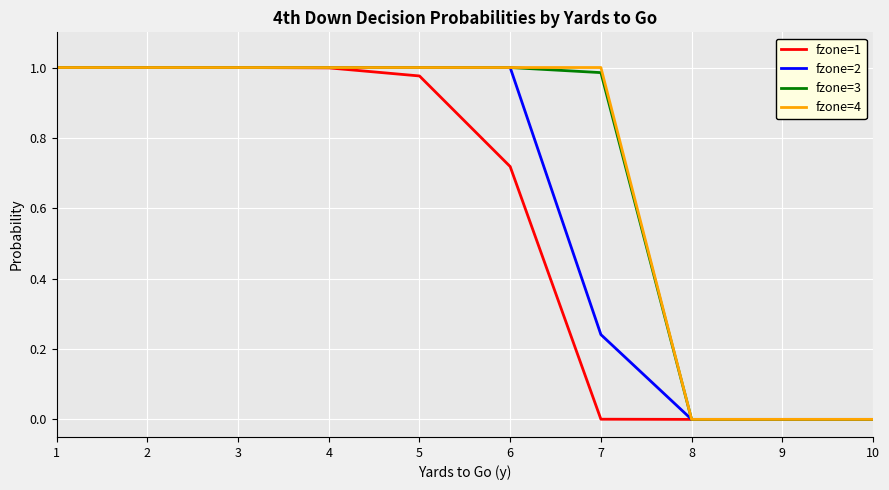

Is it true that fzone=4 equals 1.0 at 5?

True